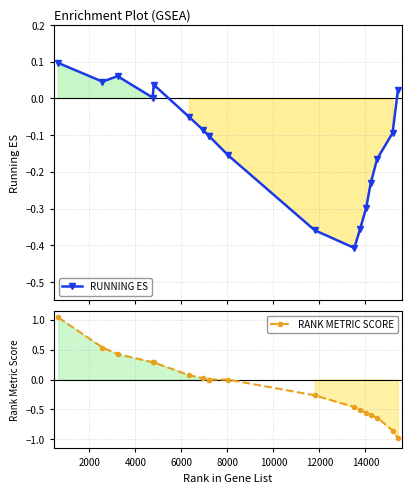

What is the difference between the highest and lowest values at 12000?

0.1